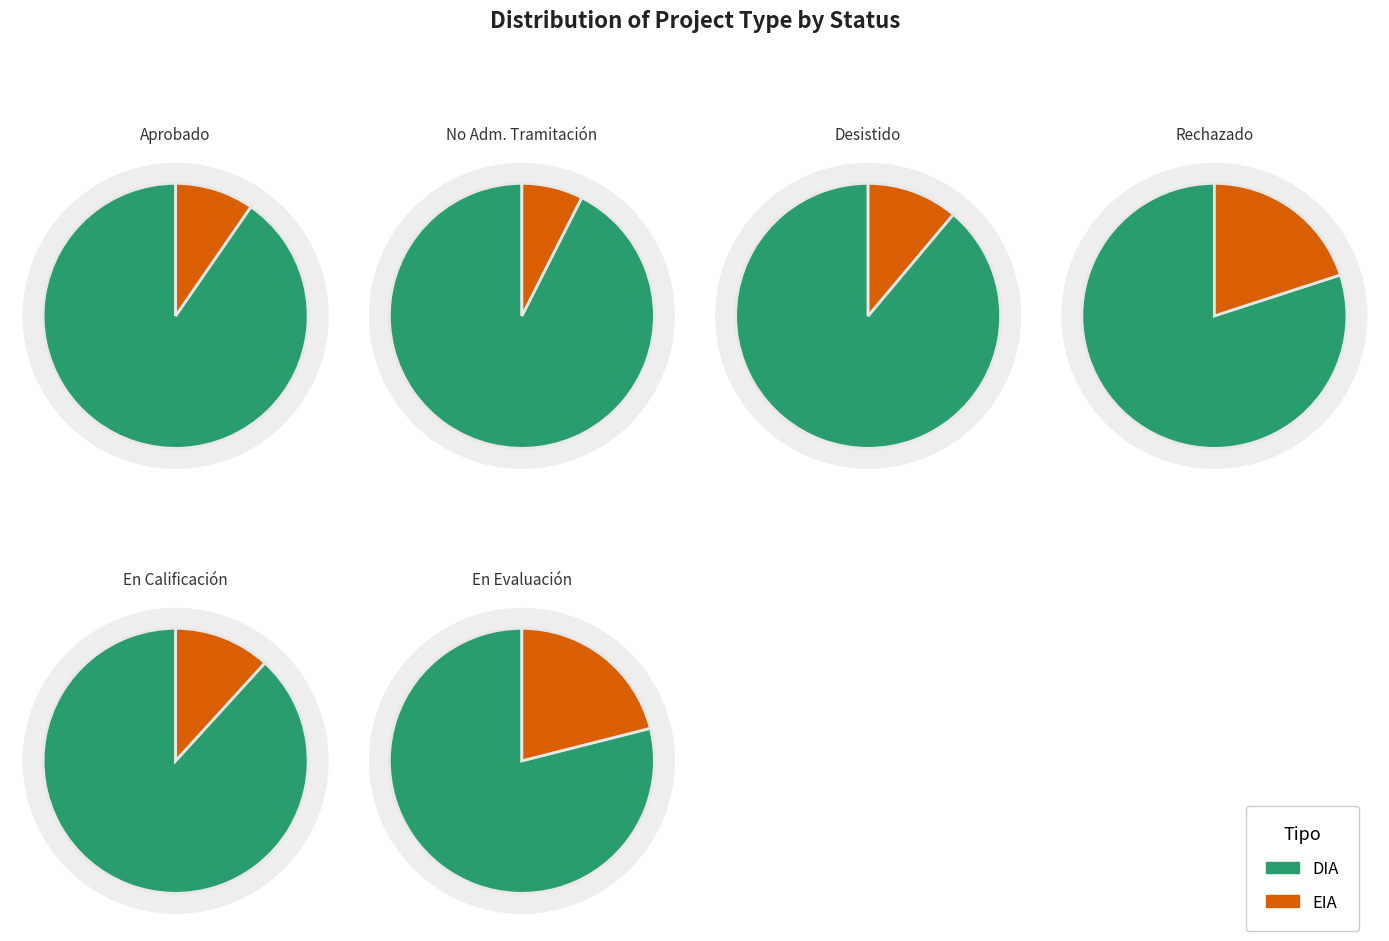

How many segments does this pie chart have?

2